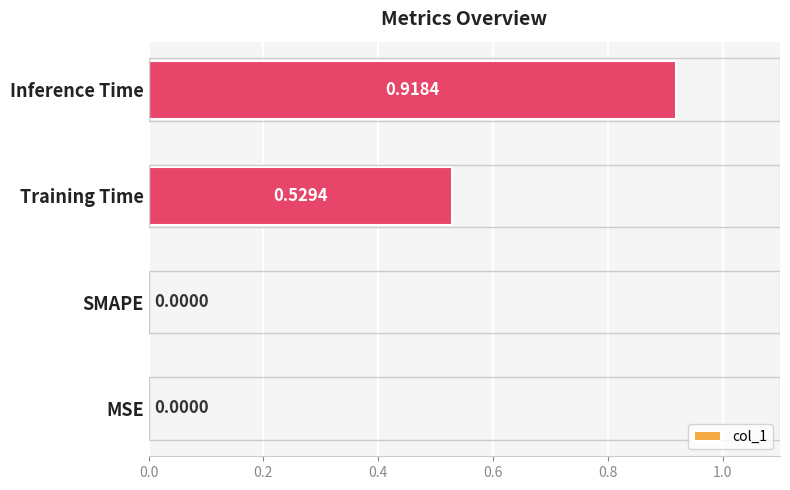

What is the sum of all values?

1.4